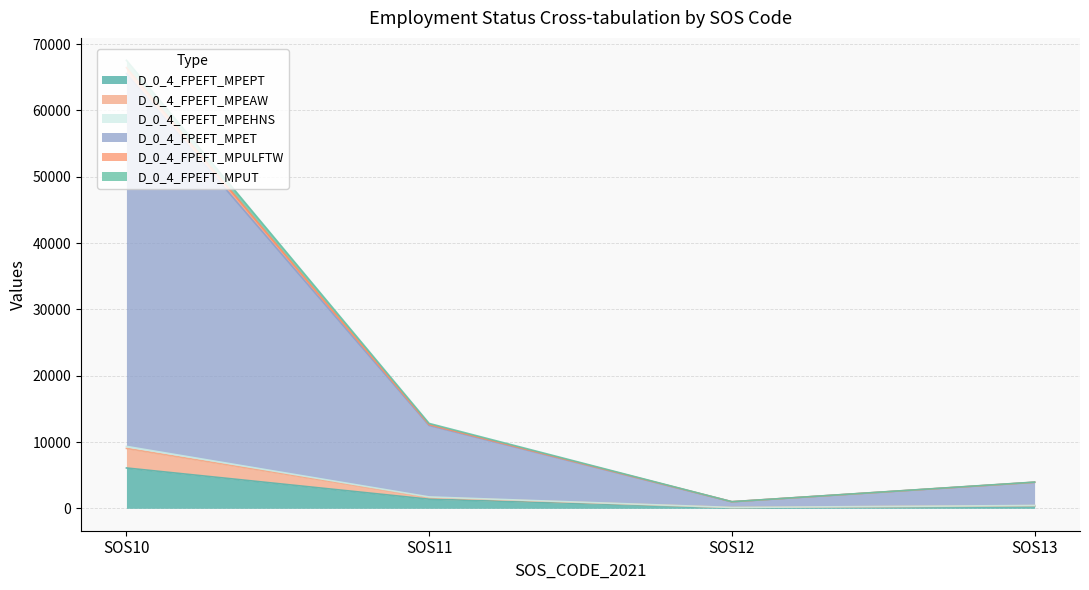

How many interior local valleys does the D_0_4_FPEFT_MPEAW series have?

1